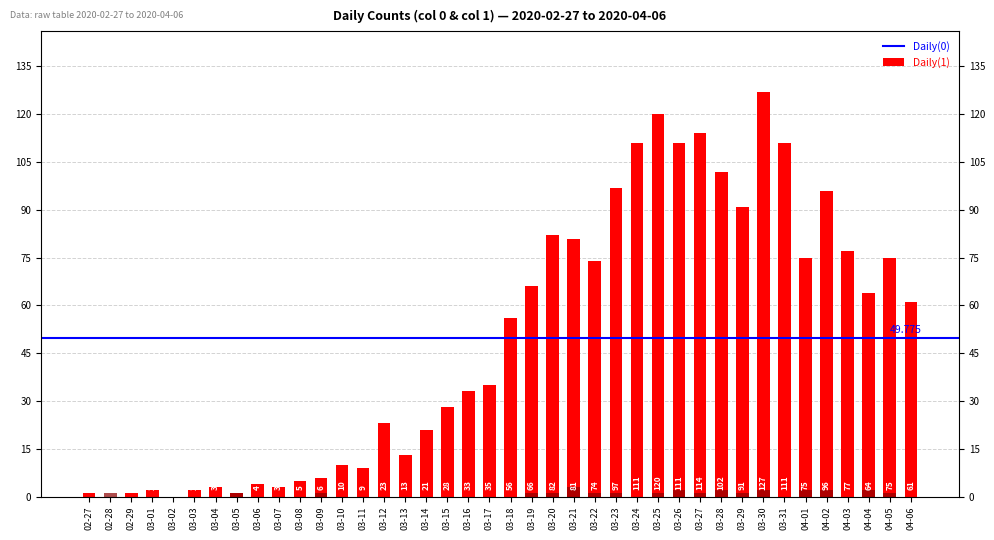

The value of Daily(0) at 03-29 is 45. True or false?

False